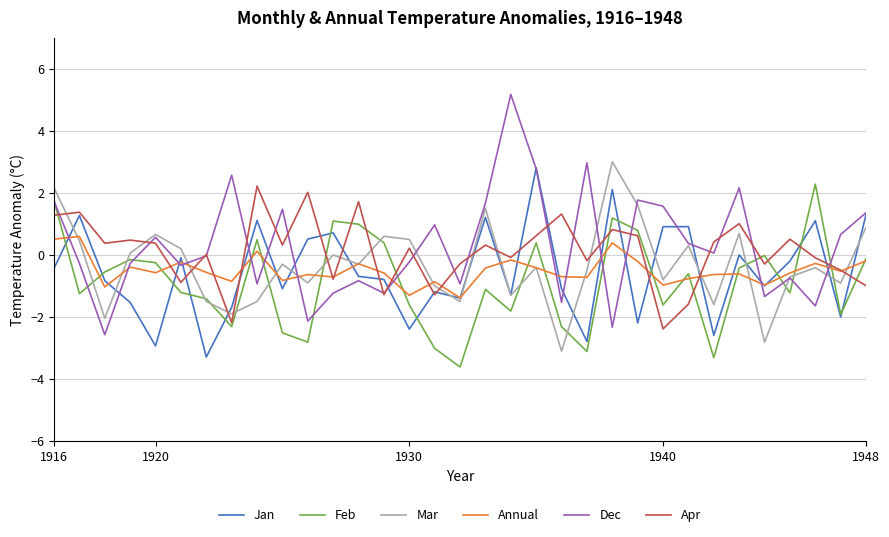

In Apr, how many points are higher than both neighbors (excluding endpoints)?

12